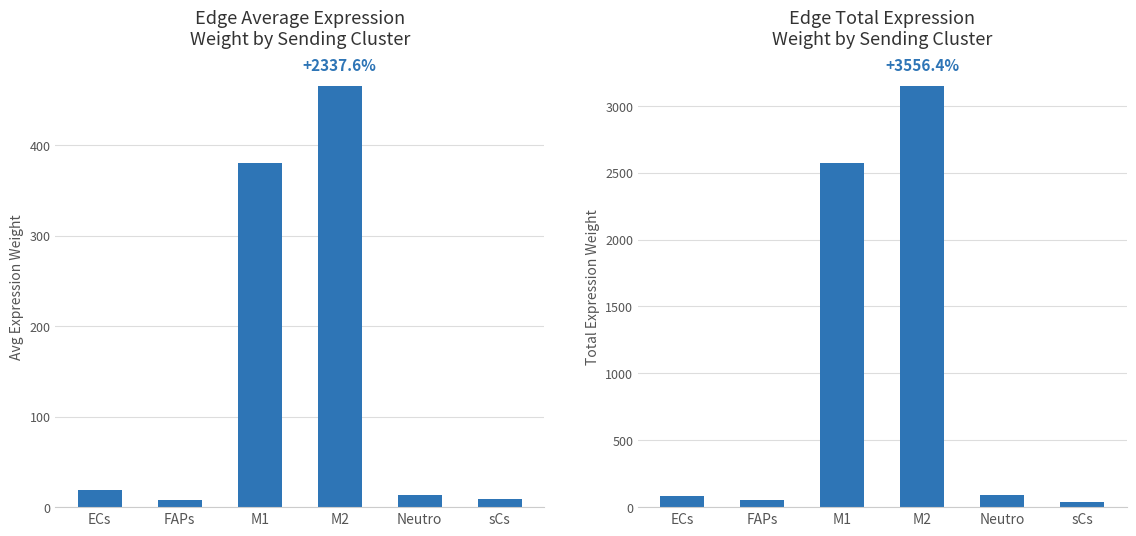

The value of Edge average expression weight at sCs is 8.6. True or false?

True